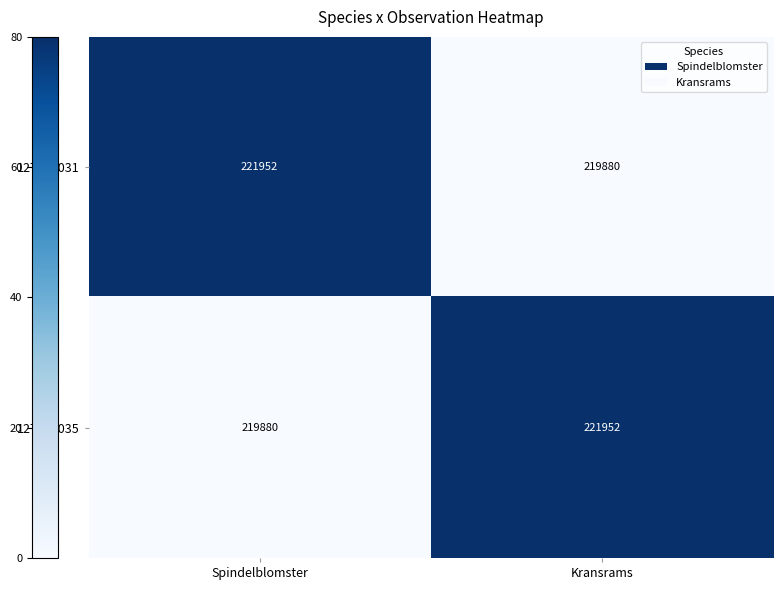

What is the difference between the highest and lowest values at Spindelblomster?

2072